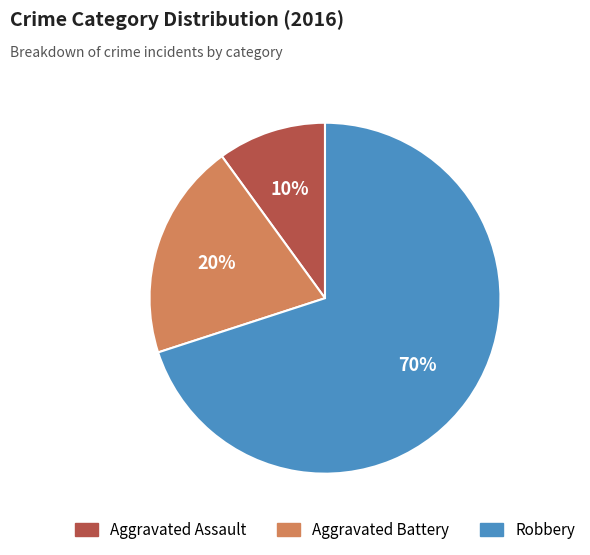

Rank the categories by value from lowest to highest.

Aggravated Assault, Aggravated Battery, Robbery